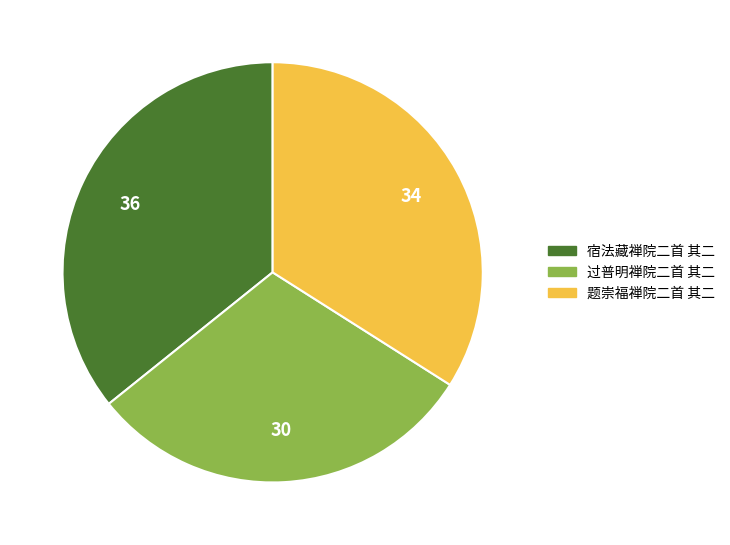

Count the number of slices in the pie.

3